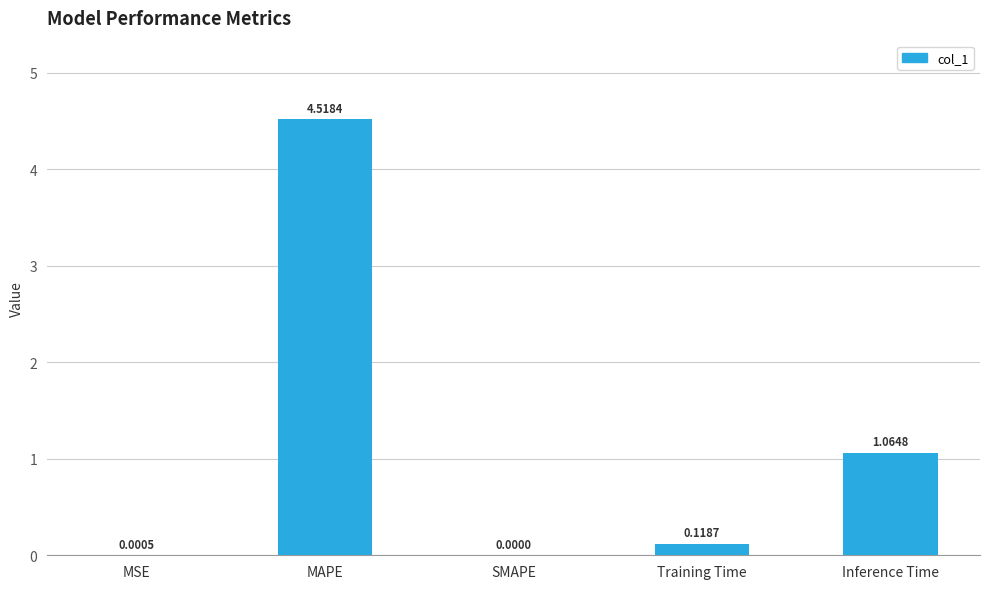

What is the sum of all values?

5.7